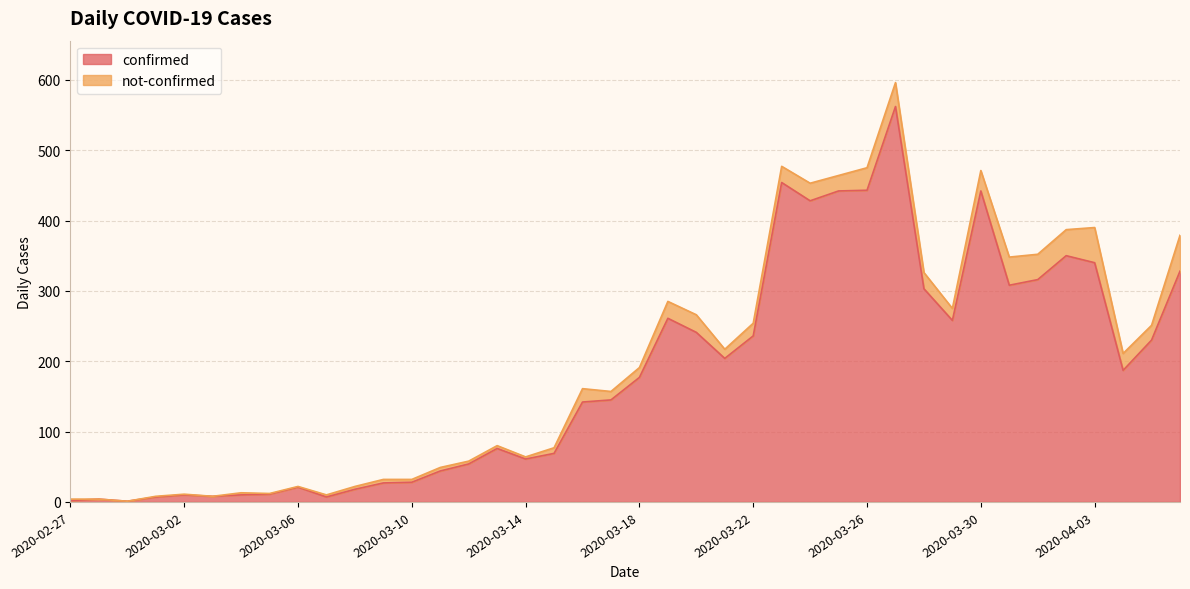

What is the minimum value shown in the chart?

1